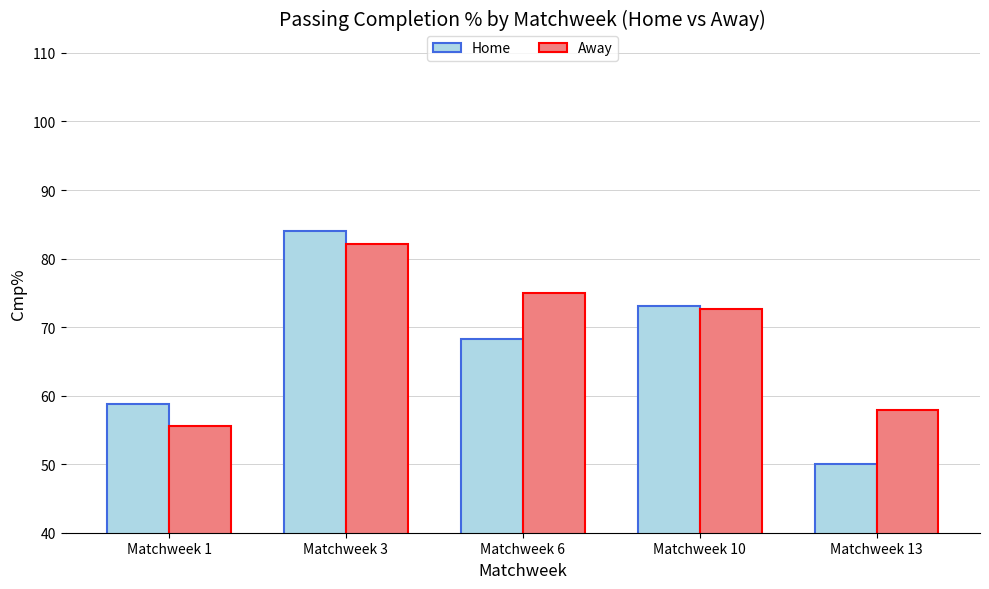

What is the total value across all series at Matchweek 3?

166.1